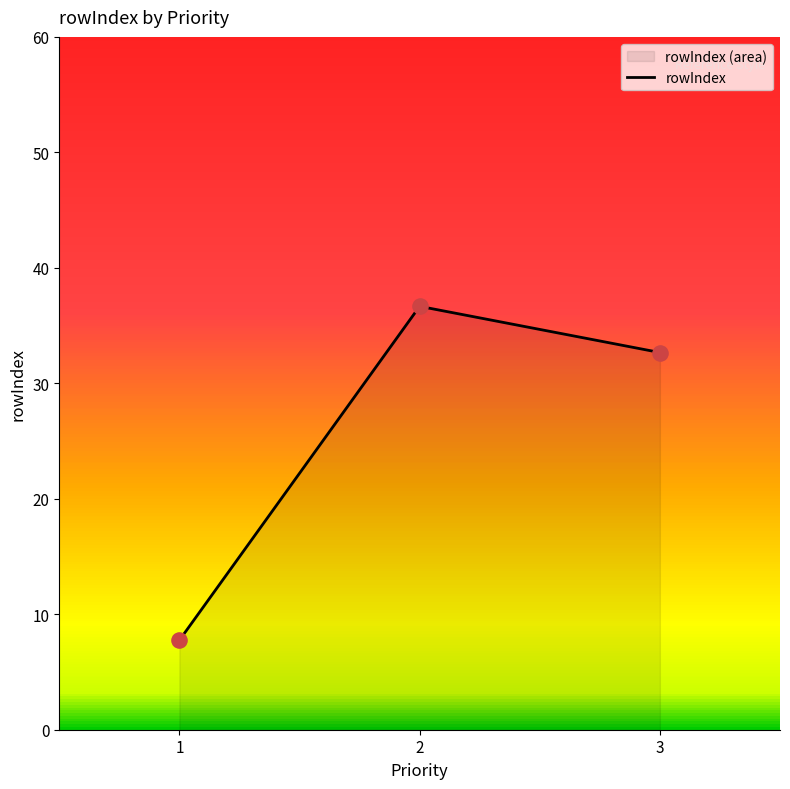

What is the change in value from 1 to 3?

+24.9